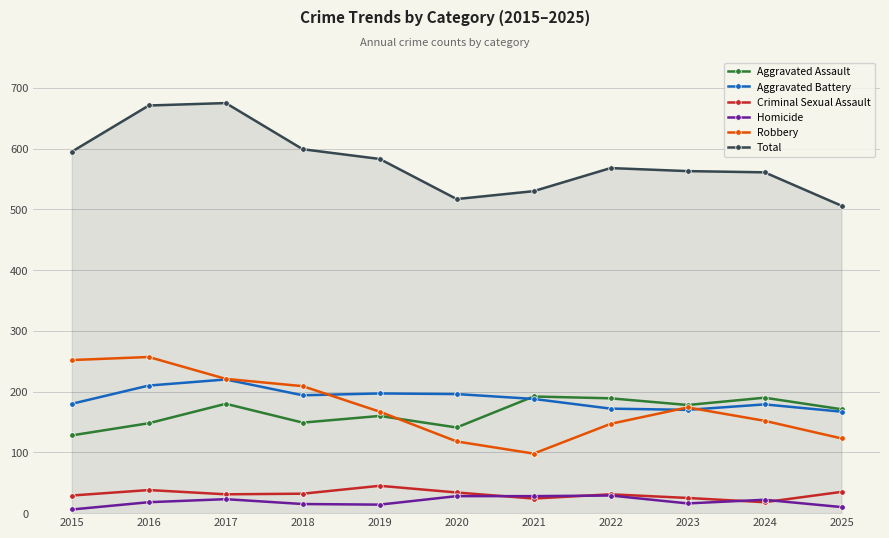

At how many categories does at least one series exceed 487?

11